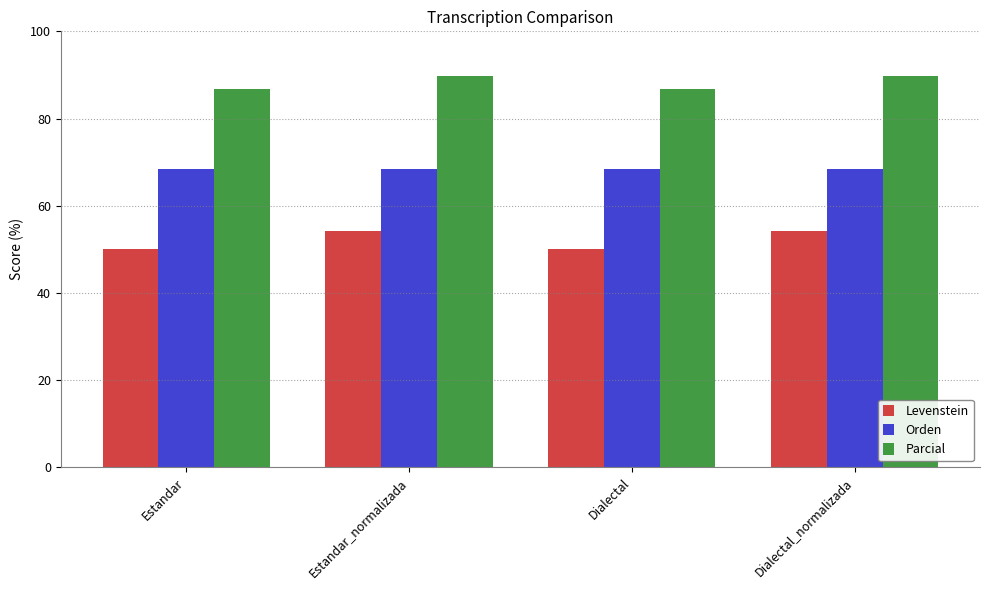

What is the total value across all series at Estandar?

205.1